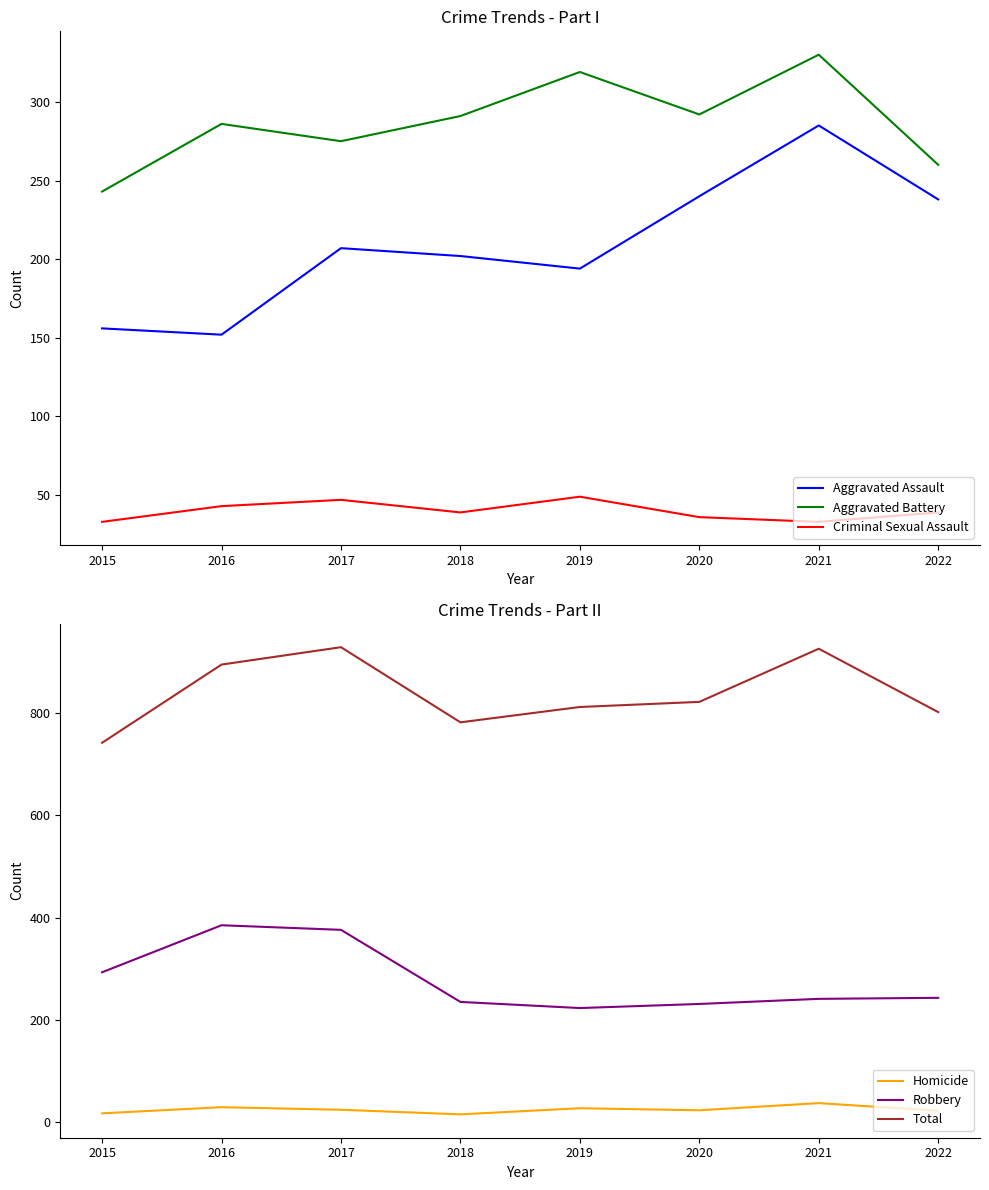

Is the value of Criminal Sexual Assault at 2017 greater than the value of Aggravated Battery at 2016?

No